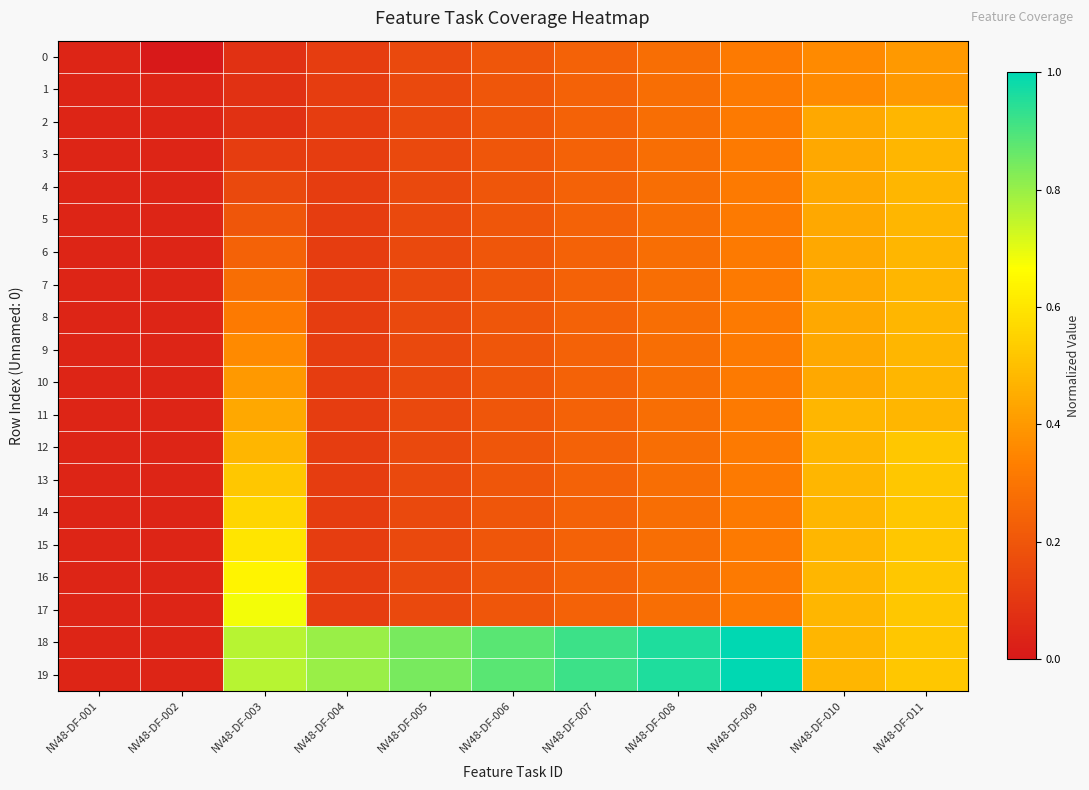

Reading right to left, transcribe all the data shown in this chart.

0: NV48-DF-011=0.4	NV48-DF-010=0.4	NV48-DF-009=0.3	NV48-DF-008=0.3	NV48-DF-007=0.2	NV48-DF-006=0.2	NV48-DF-005=0.2	NV48-DF-004=0.1	NV48-DF-003=0.1	NV48-DF-002=0.0	NV48-DF-001=0.0
1: NV48-DF-011=0.4	NV48-DF-010=0.4	NV48-DF-009=0.3	NV48-DF-008=0.3	NV48-DF-007=0.2	NV48-DF-006=0.2	NV48-DF-005=0.2	NV48-DF-004=0.1	NV48-DF-003=0.1	NV48-DF-002=0.0	NV48-DF-001=0.0
2: NV48-DF-011=0.5	NV48-DF-010=0.4	NV48-DF-009=0.3	NV48-DF-008=0.3	NV48-DF-007=0.2	NV48-DF-006=0.2	NV48-DF-005=0.2	NV48-DF-004=0.1	NV48-DF-003=0.1	NV48-DF-002=0.0	NV48-DF-001=0.0
3: NV48-DF-011=0.5	NV48-DF-010=0.4	NV48-DF-009=0.3	NV48-DF-008=0.3	NV48-DF-007=0.2	NV48-DF-006=0.2	NV48-DF-005=0.2	NV48-DF-004=0.1	NV48-DF-003=0.1	NV48-DF-002=0.0	NV48-DF-001=0.0
4: NV48-DF-011=0.5	NV48-DF-010=0.4	NV48-DF-009=0.3	NV48-DF-008=0.3	NV48-DF-007=0.2	NV48-DF-006=0.2	NV48-DF-005=0.2	NV48-DF-004=0.1	NV48-DF-003=0.2	NV48-DF-002=0.0	NV48-DF-001=0.0
5: NV48-DF-011=0.5	NV48-DF-010=0.4	NV48-DF-009=0.3	NV48-DF-008=0.3	NV48-DF-007=0.2	NV48-DF-006=0.2	NV48-DF-005=0.2	NV48-DF-004=0.1	NV48-DF-003=0.2	NV48-DF-002=0.0	NV48-DF-001=0.0
6: NV48-DF-011=0.5	NV48-DF-010=0.4	NV48-DF-009=0.3	NV48-DF-008=0.3	NV48-DF-007=0.2	NV48-DF-006=0.2	NV48-DF-005=0.2	NV48-DF-004=0.1	NV48-DF-003=0.2	NV48-DF-002=0.0	NV48-DF-001=0.0
7: NV48-DF-011=0.5	NV48-DF-010=0.4	NV48-DF-009=0.3	NV48-DF-008=0.3	NV48-DF-007=0.2	NV48-DF-006=0.2	NV48-DF-005=0.2	NV48-DF-004=0.1	NV48-DF-003=0.3	NV48-DF-002=0.0	NV48-DF-001=0.0
8: NV48-DF-011=0.5	NV48-DF-010=0.4	NV48-DF-009=0.3	NV48-DF-008=0.3	NV48-DF-007=0.2	NV48-DF-006=0.2	NV48-DF-005=0.2	NV48-DF-004=0.1	NV48-DF-003=0.3	NV48-DF-002=0.0	NV48-DF-001=0.0
9: NV48-DF-011=0.5	NV48-DF-010=0.4	NV48-DF-009=0.3	NV48-DF-008=0.3	NV48-DF-007=0.2	NV48-DF-006=0.2	NV48-DF-005=0.2	NV48-DF-004=0.1	NV48-DF-003=0.4	NV48-DF-002=0.0	NV48-DF-001=0.0
10: NV48-DF-011=0.5	NV48-DF-010=0.4	NV48-DF-009=0.3	NV48-DF-008=0.3	NV48-DF-007=0.2	NV48-DF-006=0.2	NV48-DF-005=0.2	NV48-DF-004=0.1	NV48-DF-003=0.4	NV48-DF-002=0.0	NV48-DF-001=0.0
11: NV48-DF-011=0.5	NV48-DF-010=0.5	NV48-DF-009=0.3	NV48-DF-008=0.3	NV48-DF-007=0.2	NV48-DF-006=0.2	NV48-DF-005=0.2	NV48-DF-004=0.1	NV48-DF-003=0.4	NV48-DF-002=0.0	NV48-DF-001=0.0
12: NV48-DF-011=0.5	NV48-DF-010=0.5	NV48-DF-009=0.3	NV48-DF-008=0.3	NV48-DF-007=0.2	NV48-DF-006=0.2	NV48-DF-005=0.2	NV48-DF-004=0.1	NV48-DF-003=0.5	NV48-DF-002=0.0	NV48-DF-001=0.0
13: NV48-DF-011=0.5	NV48-DF-010=0.5	NV48-DF-009=0.3	NV48-DF-008=0.3	NV48-DF-007=0.2	NV48-DF-006=0.2	NV48-DF-005=0.2	NV48-DF-004=0.1	NV48-DF-003=0.5	NV48-DF-002=0.0	NV48-DF-001=0.0
14: NV48-DF-011=0.5	NV48-DF-010=0.5	NV48-DF-009=0.3	NV48-DF-008=0.3	NV48-DF-007=0.2	NV48-DF-006=0.2	NV48-DF-005=0.2	NV48-DF-004=0.1	NV48-DF-003=0.6	NV48-DF-002=0.0	NV48-DF-001=0.0
15: NV48-DF-011=0.5	NV48-DF-010=0.5	NV48-DF-009=0.3	NV48-DF-008=0.3	NV48-DF-007=0.2	NV48-DF-006=0.2	NV48-DF-005=0.2	NV48-DF-004=0.1	NV48-DF-003=0.6	NV48-DF-002=0.0	NV48-DF-001=0.0
16: NV48-DF-011=0.5	NV48-DF-010=0.5	NV48-DF-009=0.3	NV48-DF-008=0.3	NV48-DF-007=0.2	NV48-DF-006=0.2	NV48-DF-005=0.2	NV48-DF-004=0.1	NV48-DF-003=0.6	NV48-DF-002=0.0	NV48-DF-001=0.0
17: NV48-DF-011=0.5	NV48-DF-010=0.5	NV48-DF-009=0.3	NV48-DF-008=0.3	NV48-DF-007=0.2	NV48-DF-006=0.2	NV48-DF-005=0.2	NV48-DF-004=0.1	NV48-DF-003=0.7	NV48-DF-002=0.0	NV48-DF-001=0.0
18: NV48-DF-011=0.5	NV48-DF-010=0.5	NV48-DF-009=1.0	NV48-DF-008=1.0	NV48-DF-007=0.9	NV48-DF-006=0.9	NV48-DF-005=0.8	NV48-DF-004=0.8	NV48-DF-003=0.8	NV48-DF-002=0.0	NV48-DF-001=0.0
19: NV48-DF-011=0.5	NV48-DF-010=0.5	NV48-DF-009=1.0	NV48-DF-008=1.0	NV48-DF-007=0.9	NV48-DF-006=0.9	NV48-DF-005=0.8	NV48-DF-004=0.8	NV48-DF-003=0.8	NV48-DF-002=0.0	NV48-DF-001=0.0